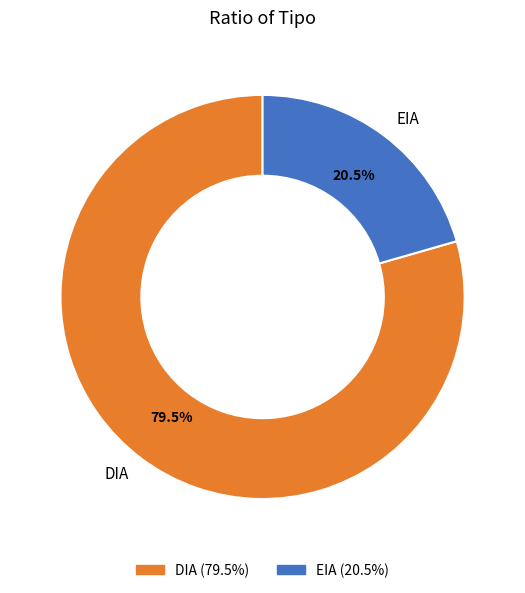

What is the ratio of the value at DIA to the value at EIA?

3.9